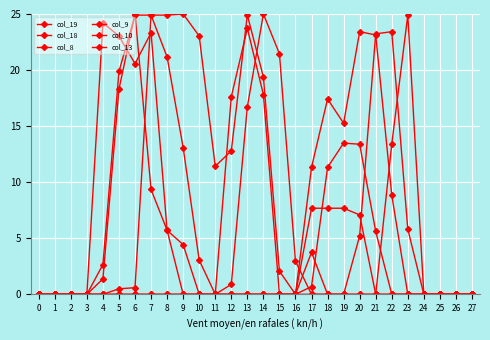

Is this an area chart (filled region under the line)?

No